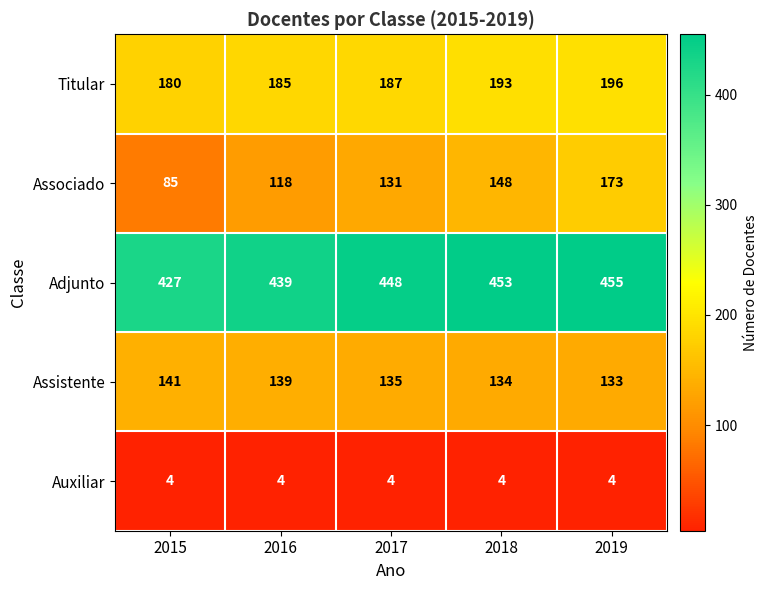

What is the approximate value of Associado at 2016, to the nearest 10?

120